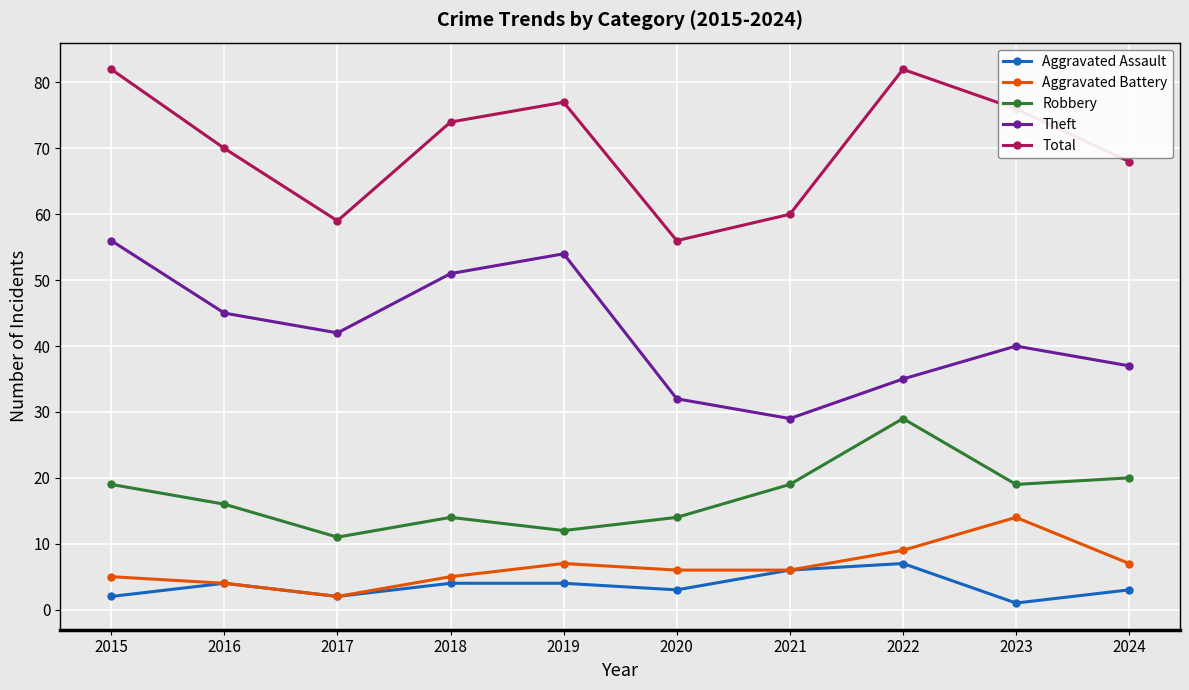

True or false: Robbery has more than 1 interior local peaks.

True